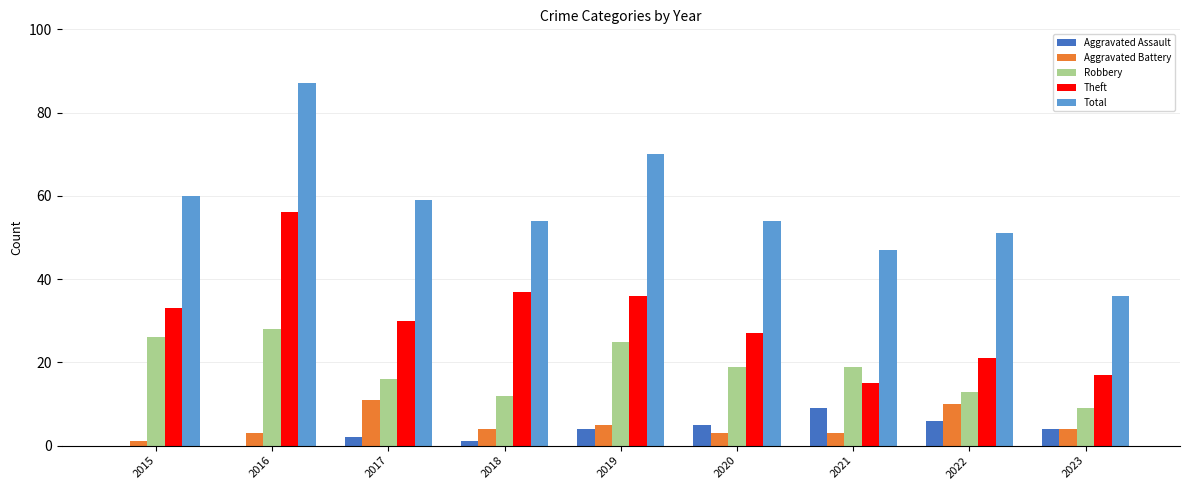

Between 2015 and 2016, which series saw the biggest shift?

Total